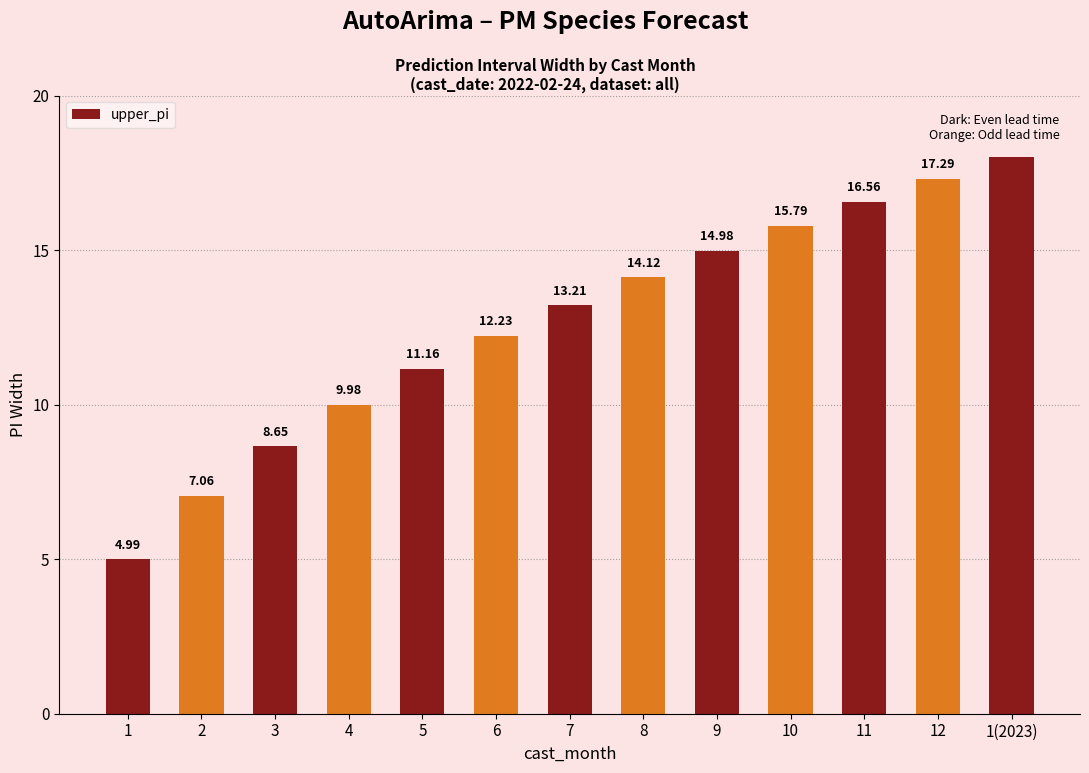

What is the ratio of the value at 7 to the value at 1?

2.6